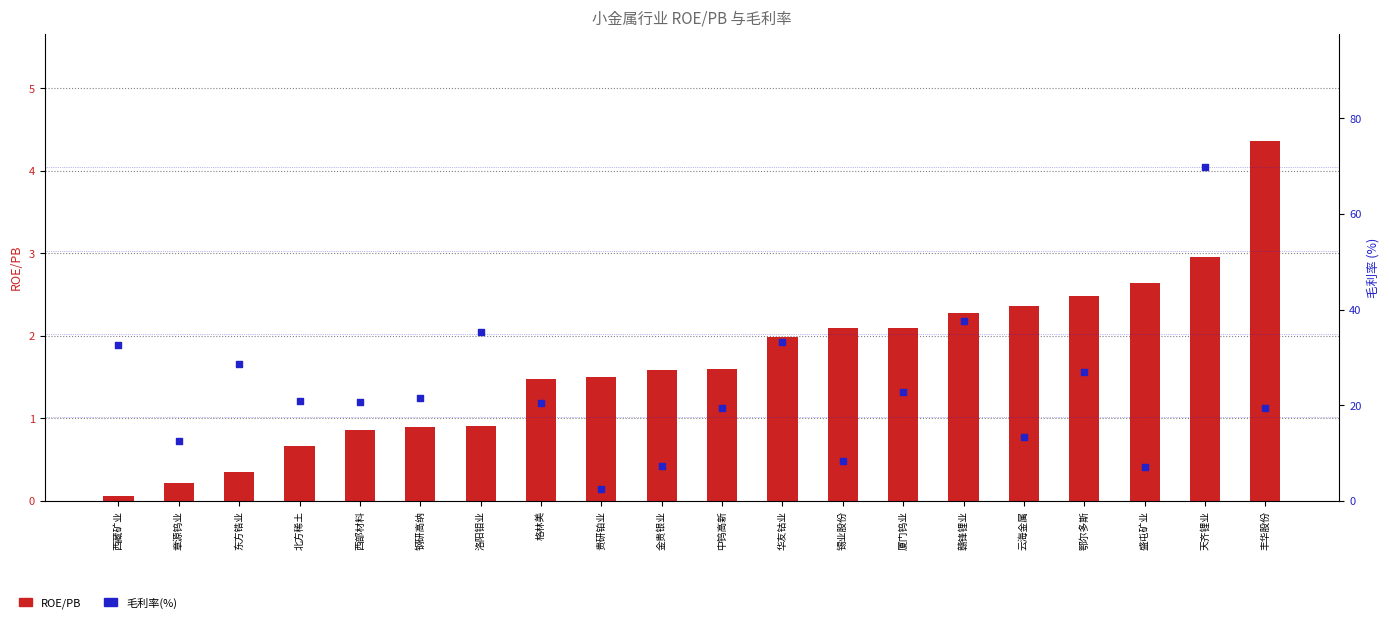

Which series reaches the minimum Y coordinate?

ROE/PB